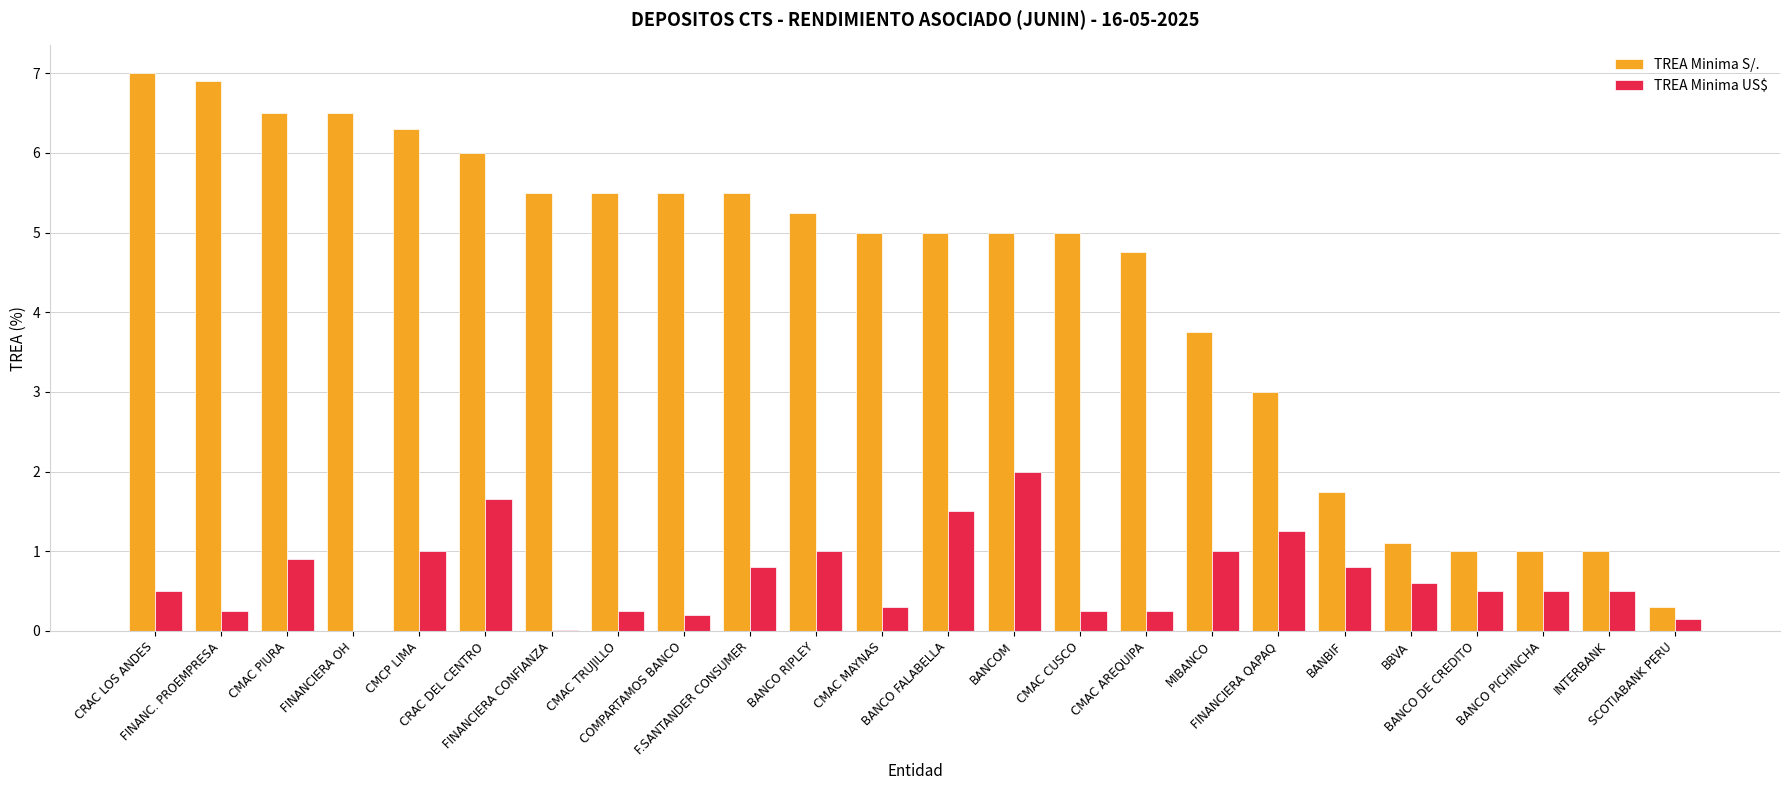

True or false: TREA Minima US$ has a value of 1.3 at MIBANCO.

False